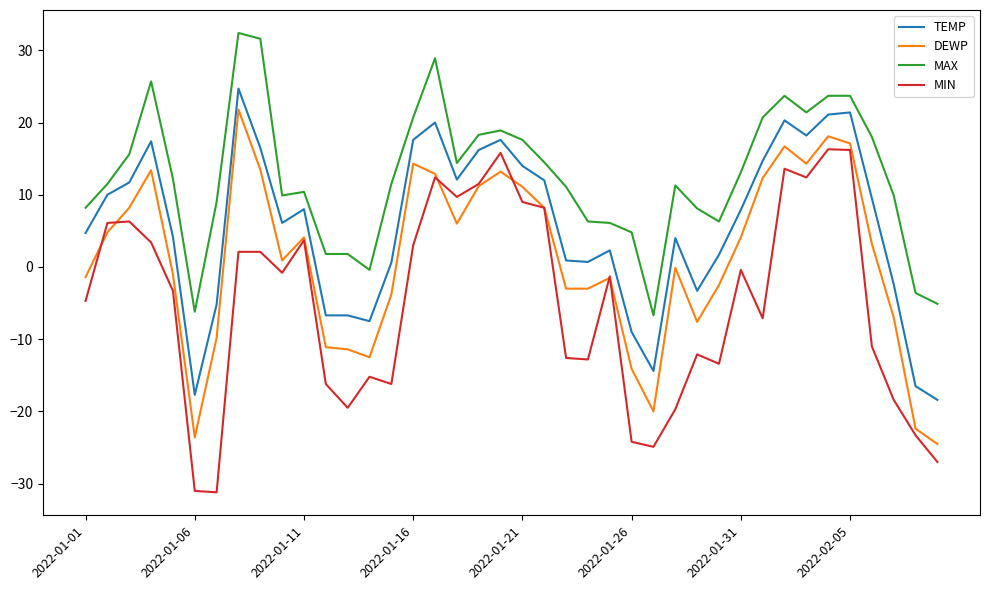

What is the maximum value shown in the chart?

32.4